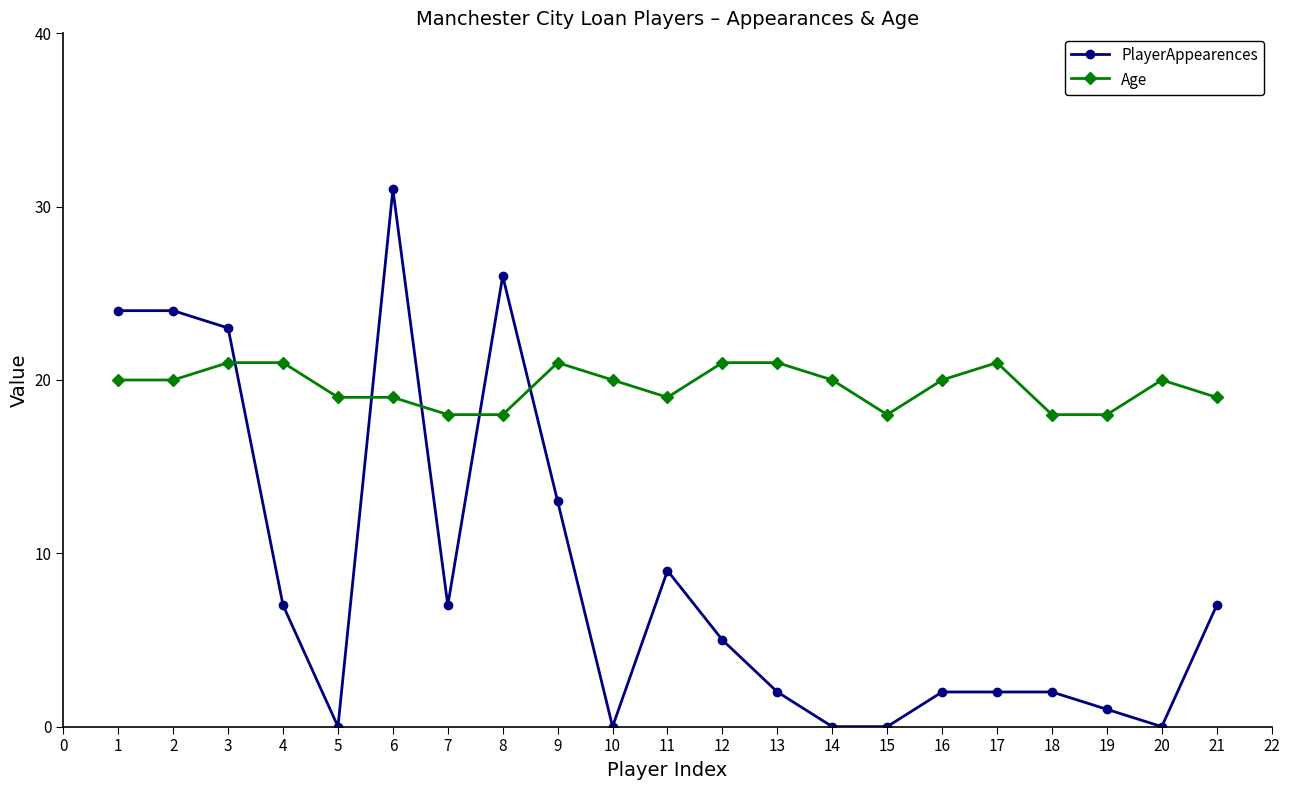

What is the greatest value displayed?

31